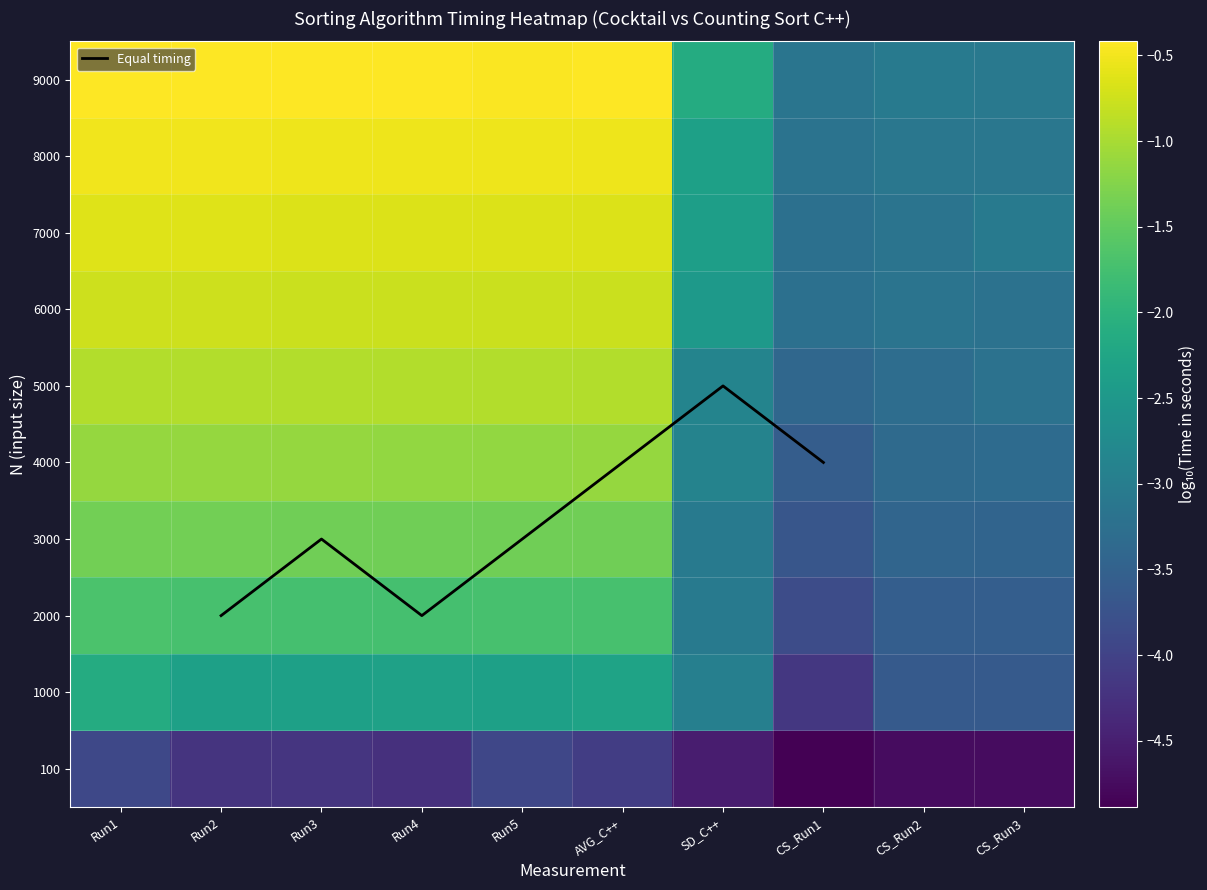

What value does the 3000 series have at CS_Run2?

-3.4